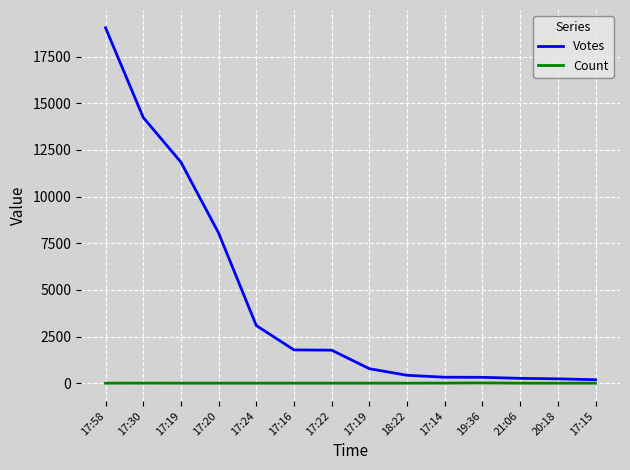

At which category is the sum across all series the highest?

17:58